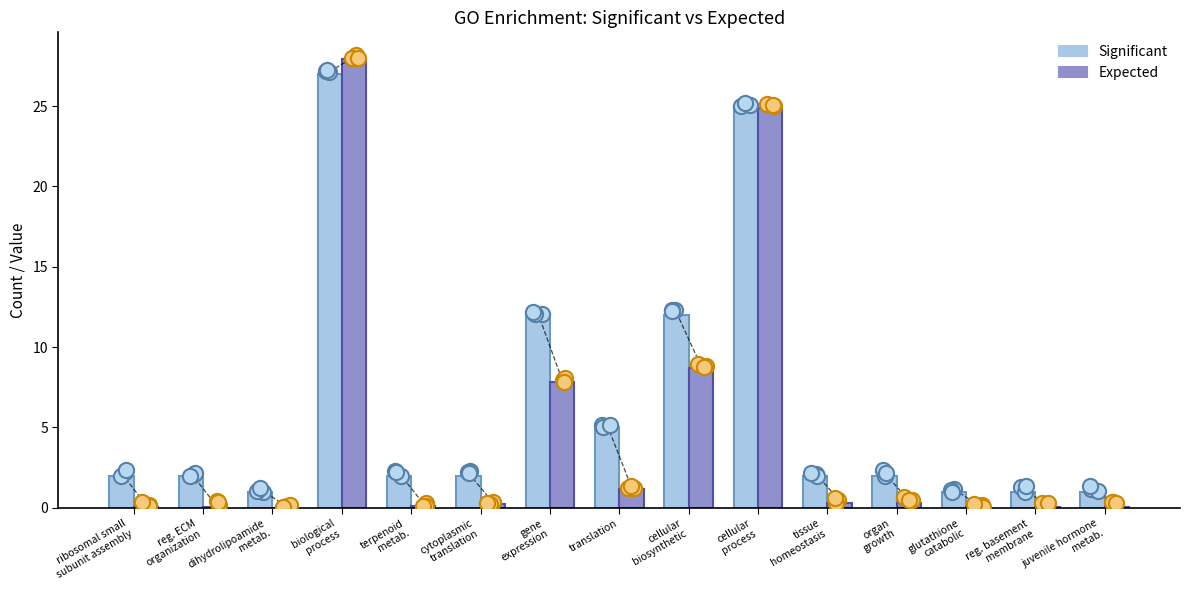

What is the total value across all series at reg. ECM
organization?

2.1